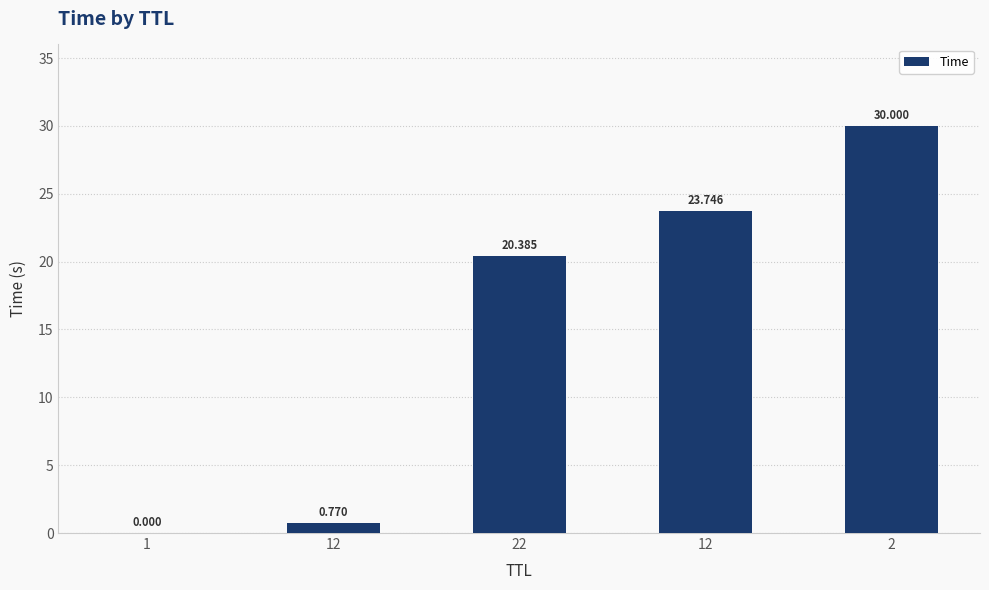

Count the number of values greater than 20.

3